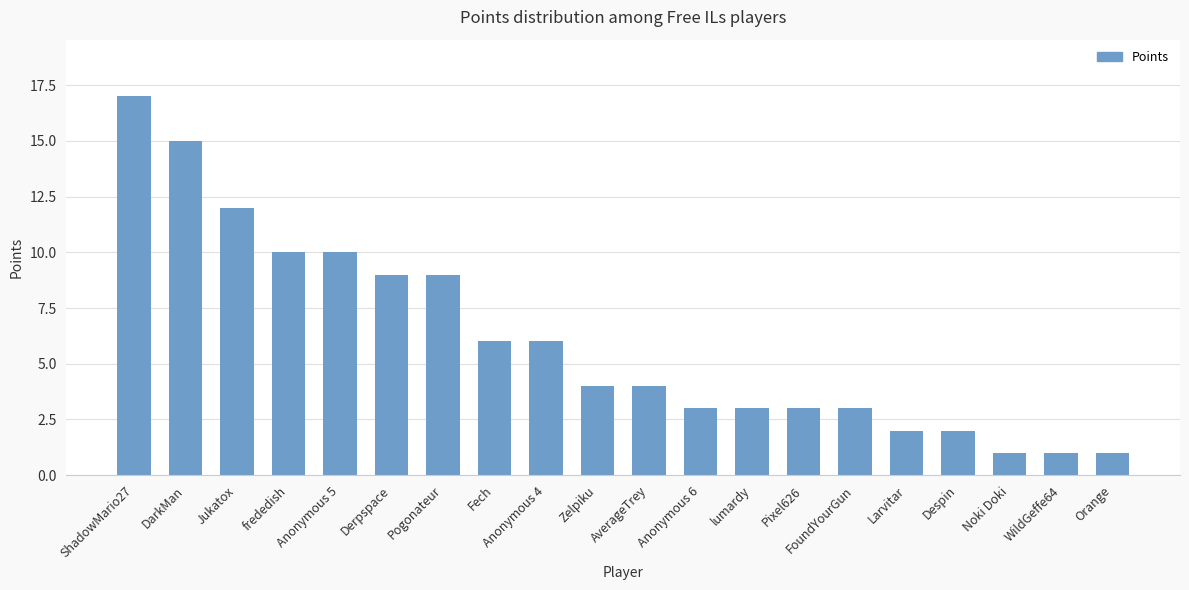

At which category does the chart reach its peak across all series?

ShadowMario27